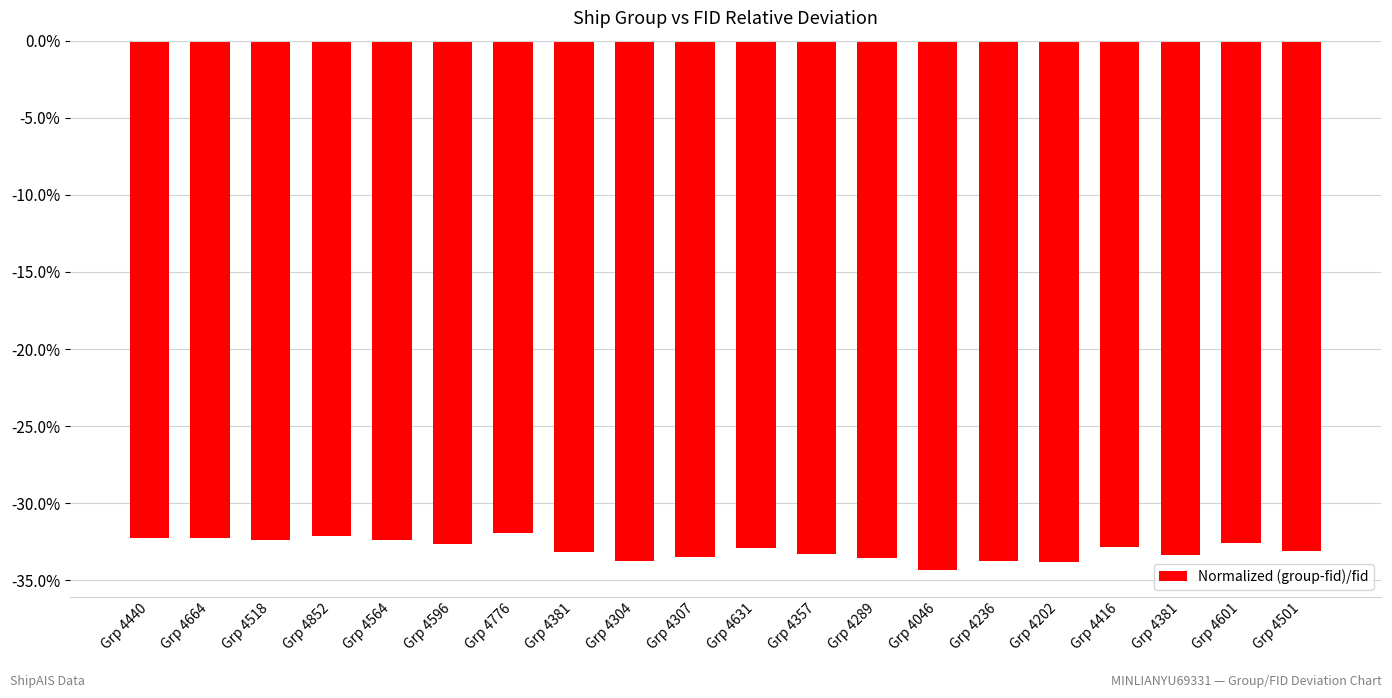

Reading left to right, extract all data points from this chart.

Grp 4440=-0.3	Grp 4664=-0.3	Grp 4518=-0.3	Grp 4852=-0.3	Grp 4564=-0.3	Grp 4596=-0.3	Grp 4776=-0.3	Grp 4381=-0.3	Grp 4304=-0.3	Grp 4307=-0.3	Grp 4631=-0.3	Grp 4357=-0.3	Grp 4289=-0.3	Grp 4046=-0.3	Grp 4236=-0.3	Grp 4202=-0.3	Grp 4416=-0.3	Grp 4381=-0.3	Grp 4601=-0.3	Grp 4501=-0.3